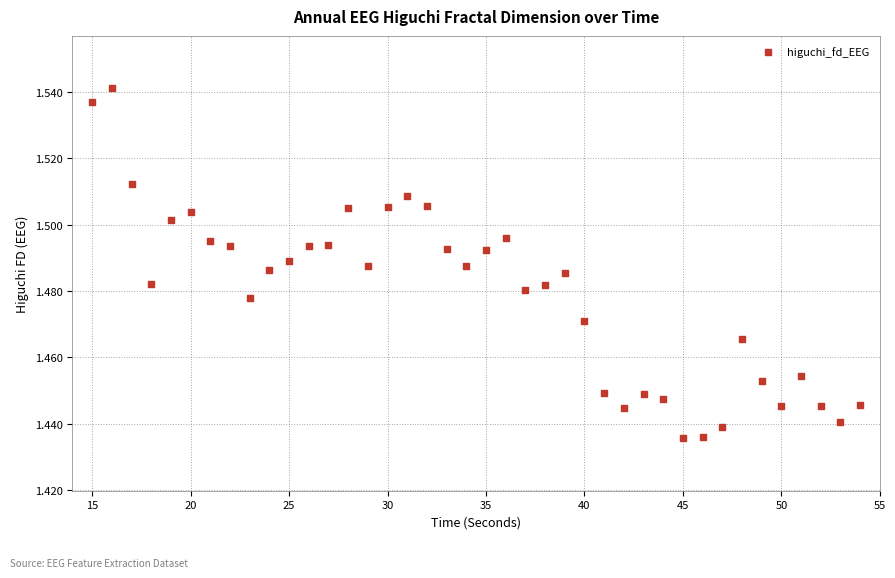

What is the range of X values (max minus min)?

39.0